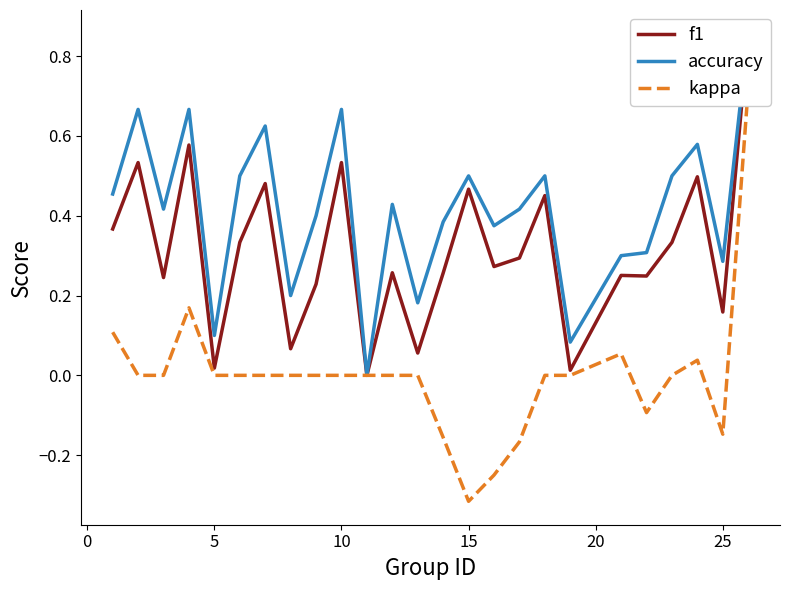

Reading right to left, what are all the values shown in this chart?

f1: 0.9	0.2	0.5	0.3	0.2	0.3	0.0	0.5	0.3	0.3	0.5	0.3	0.1	0.3	0.0	0.5	0.2	0.1	0.5	0.3	0.0	0.6	0.2	0.5	0.4
accuracy: 0.9	0.3	0.6	0.5	0.3	0.3	0.1	0.5	0.4	0.4	0.5	0.4	0.2	0.4	0.0	0.7	0.4	0.2	0.6	0.5	0.1	0.7	0.4	0.7	0.5
kappa: 0.7	-0.1	0.0	0.0	-0.1	0.1	0.0	0.0	-0.2	-0.2	-0.3	-0.2	0.0	0.0	0.0	0.0	0.0	0.0	0.0	0.0	0.0	0.2	0.0	0.0	0.1